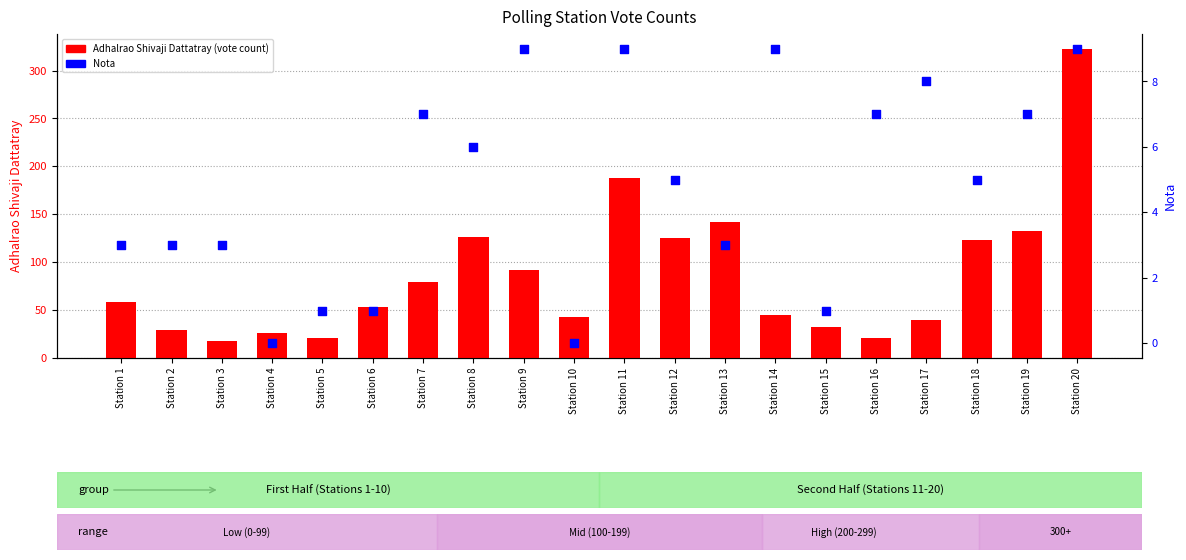

Which series has the largest total across all categories?

Adhalrao Shivaji Dattatray